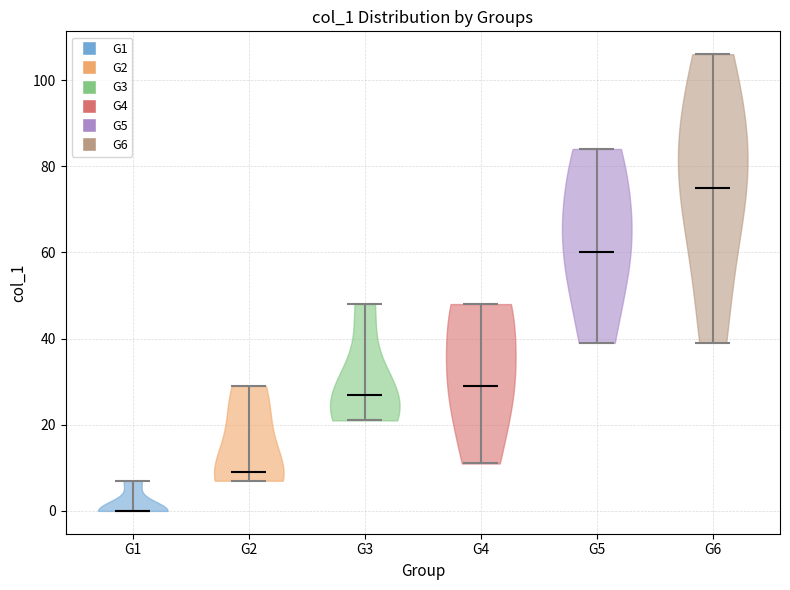

What is the highest point the violin for G4 reaches on the y-axis? The values are not printed on the chart, so give them approximately, as read against the axis.

48